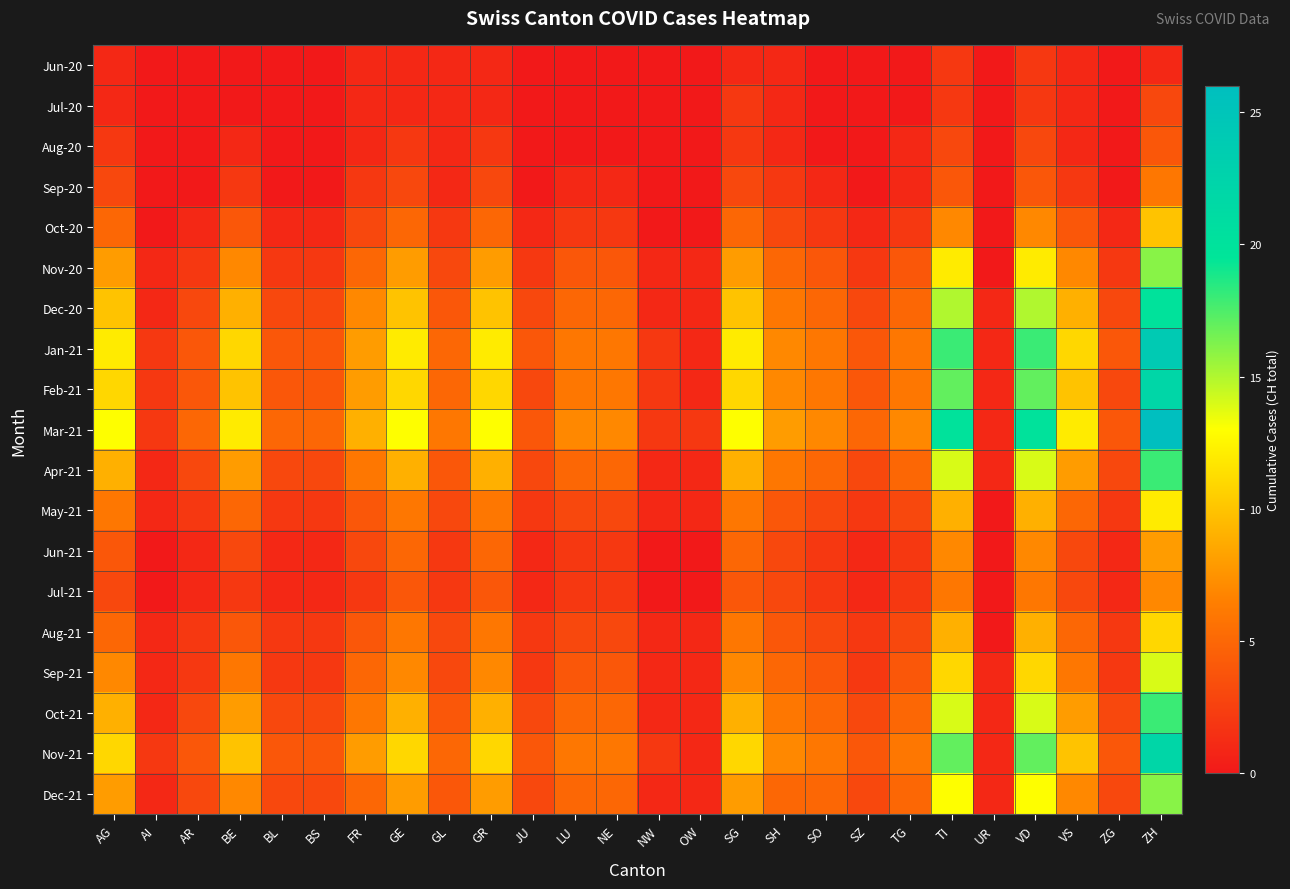

What is the difference between the highest and lowest values at LU?

7